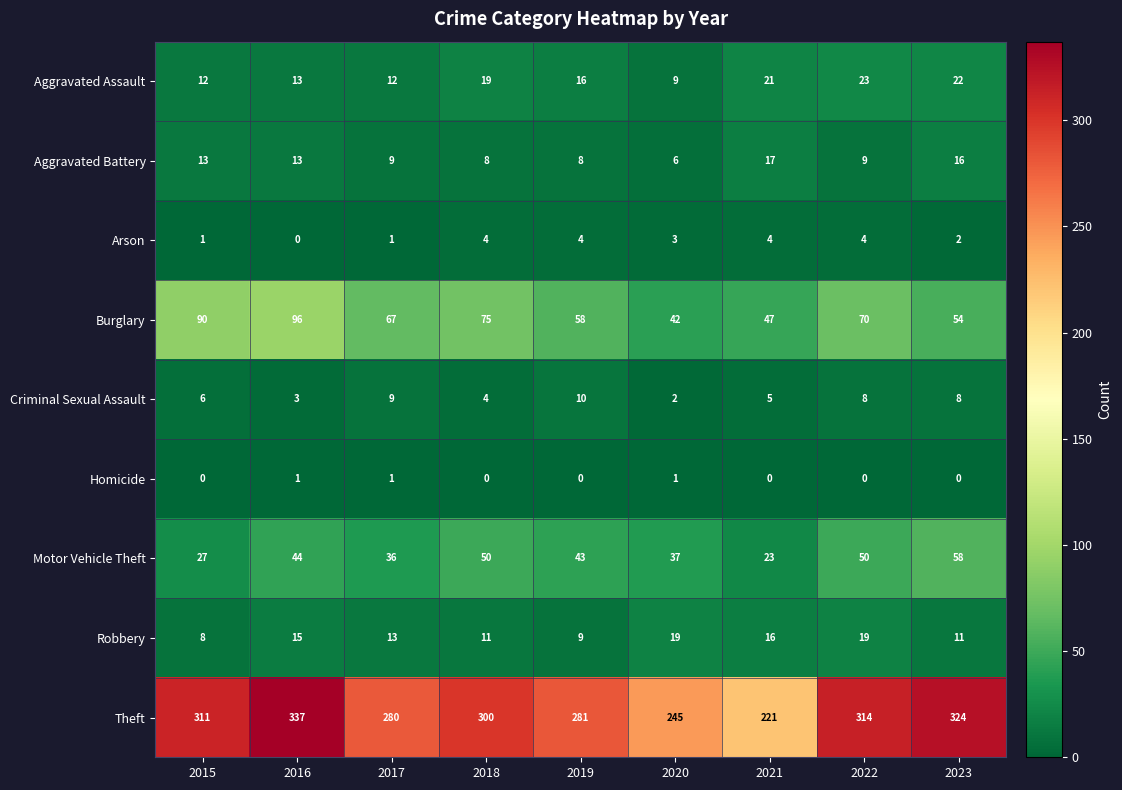

True or false: Robbery has a value of 9 at 2019.

True